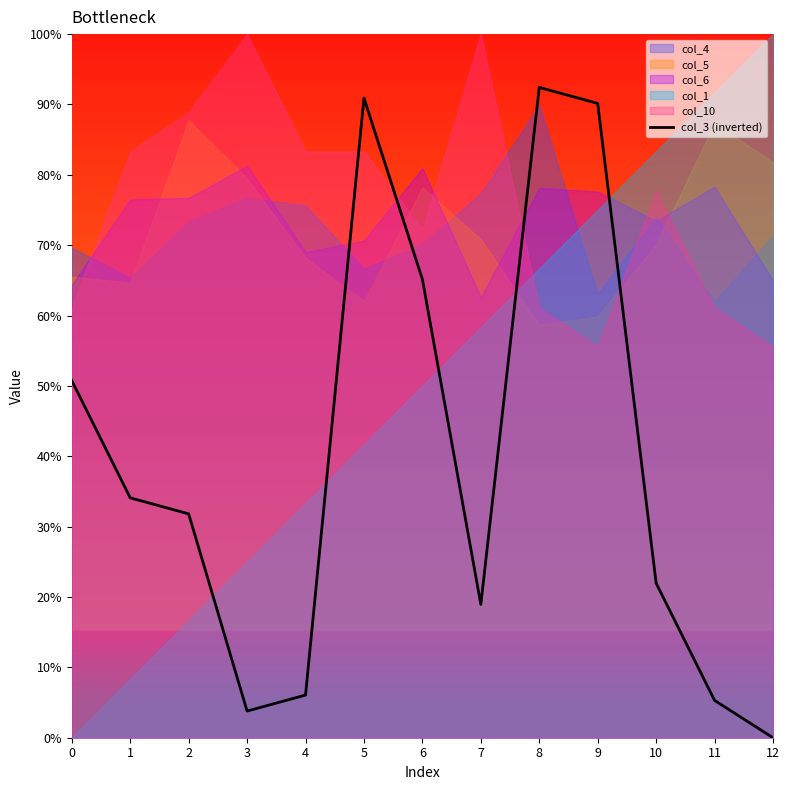

How many lines are shown in the chart?

1